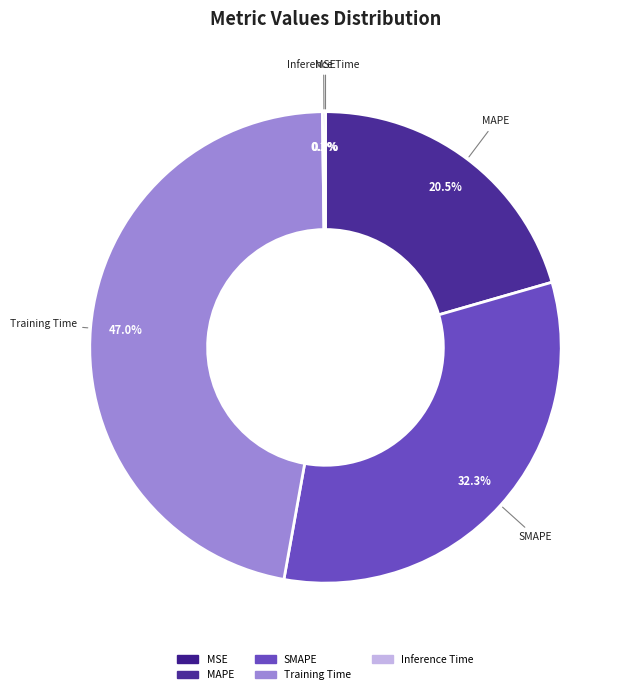

What percentage is NOT represented by SMAPE?

67.7%